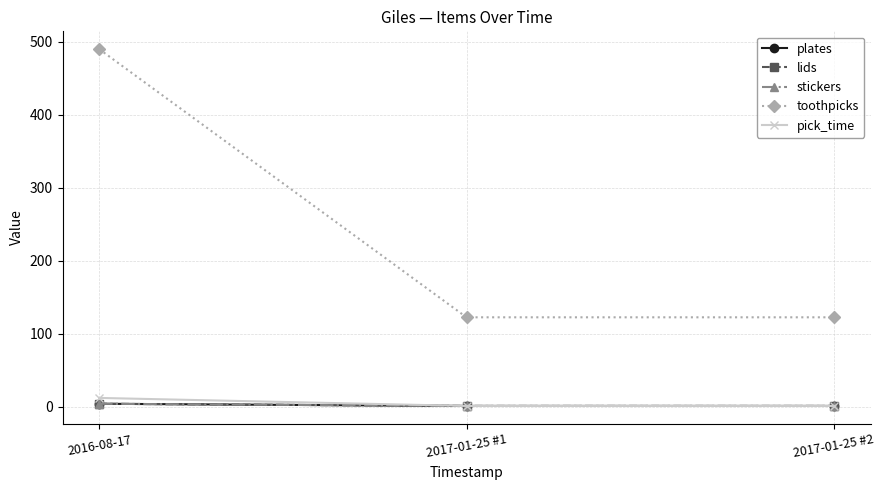

The value of lids at 2017-01-25 #1 is 1.0. True or false?

True